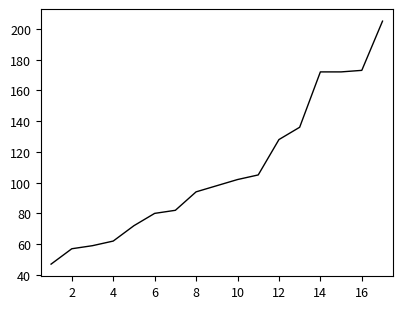

What is the minimum value shown in the chart?

47